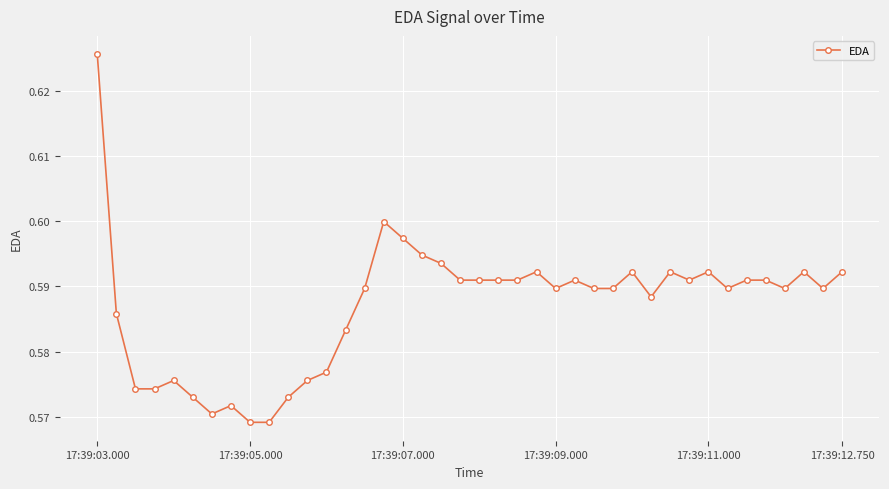

How many values are between 0 and 1?

40